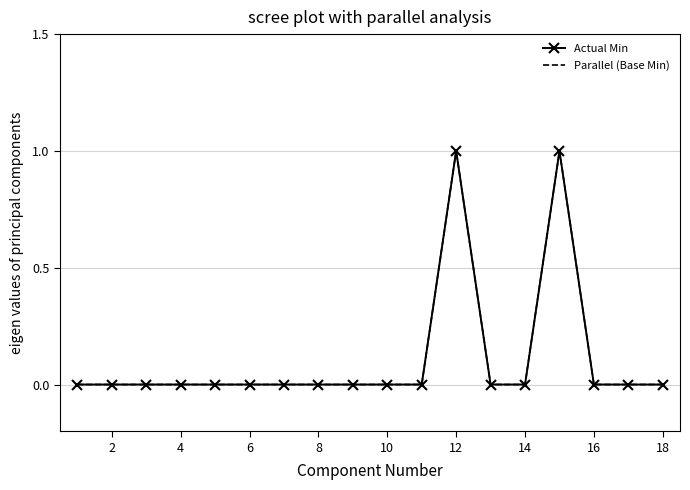

True or false: Parallel (Base Min) and Actual Min intersect in this chart.

False